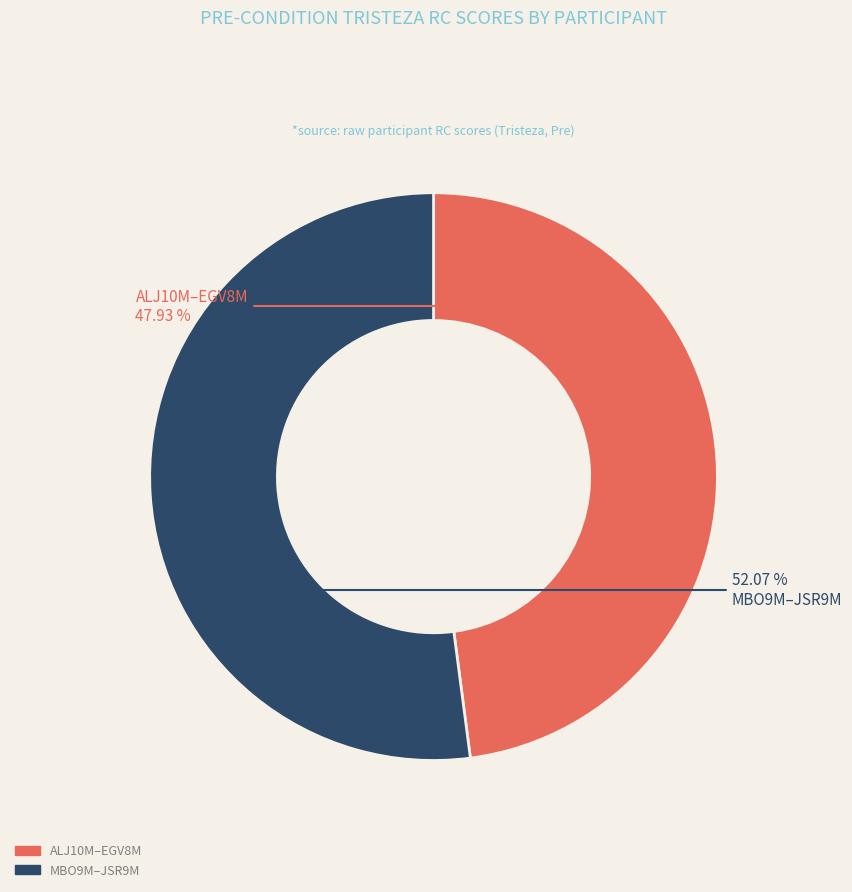

Does any single category account for the majority?

Yes